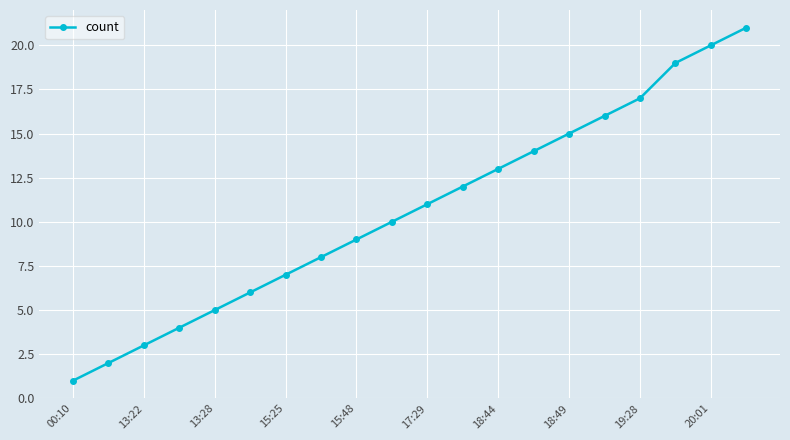

What is the greatest value displayed?

21